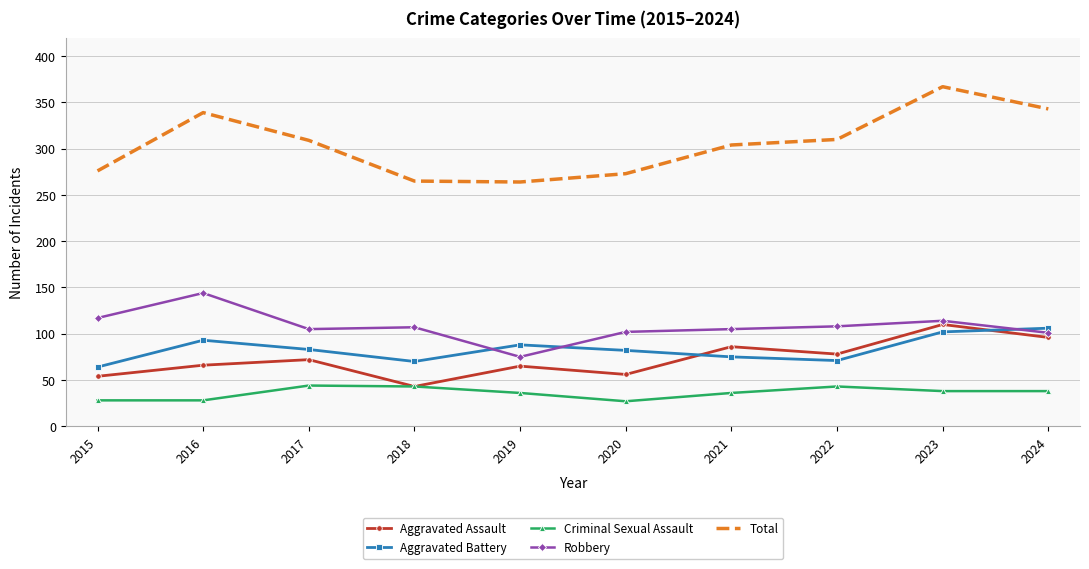

At which category does Aggravated Battery reach its first local valley?

2018